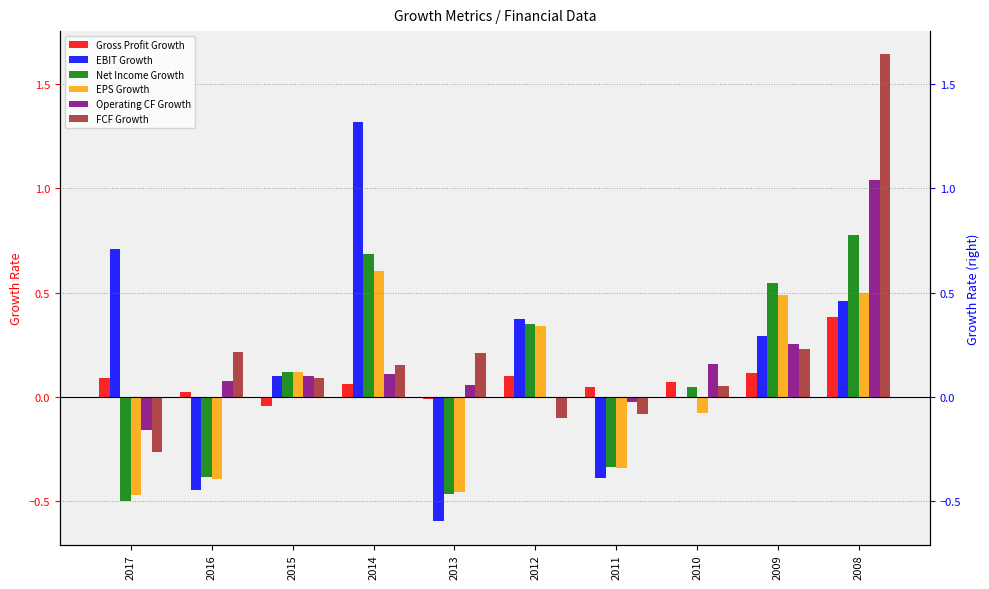

Are the bars horizontal?

No